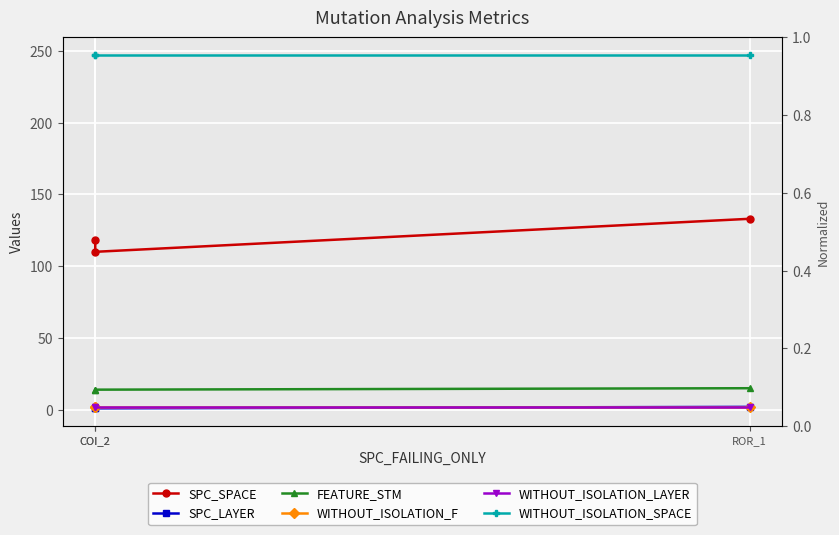

Which series has the largest range (max minus min)?

SPC_SPACE